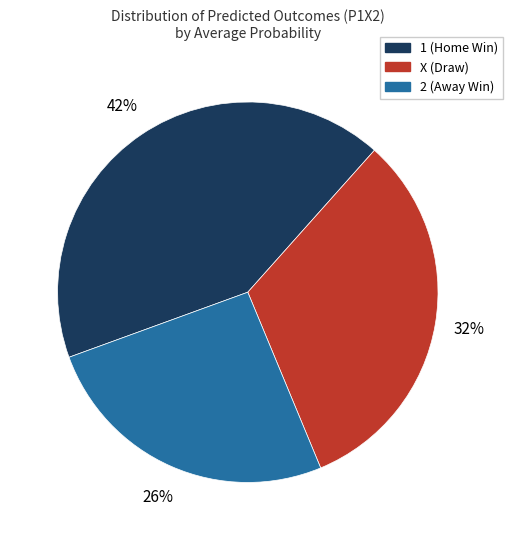

Is it true that 2 is 1% of the pie?

False